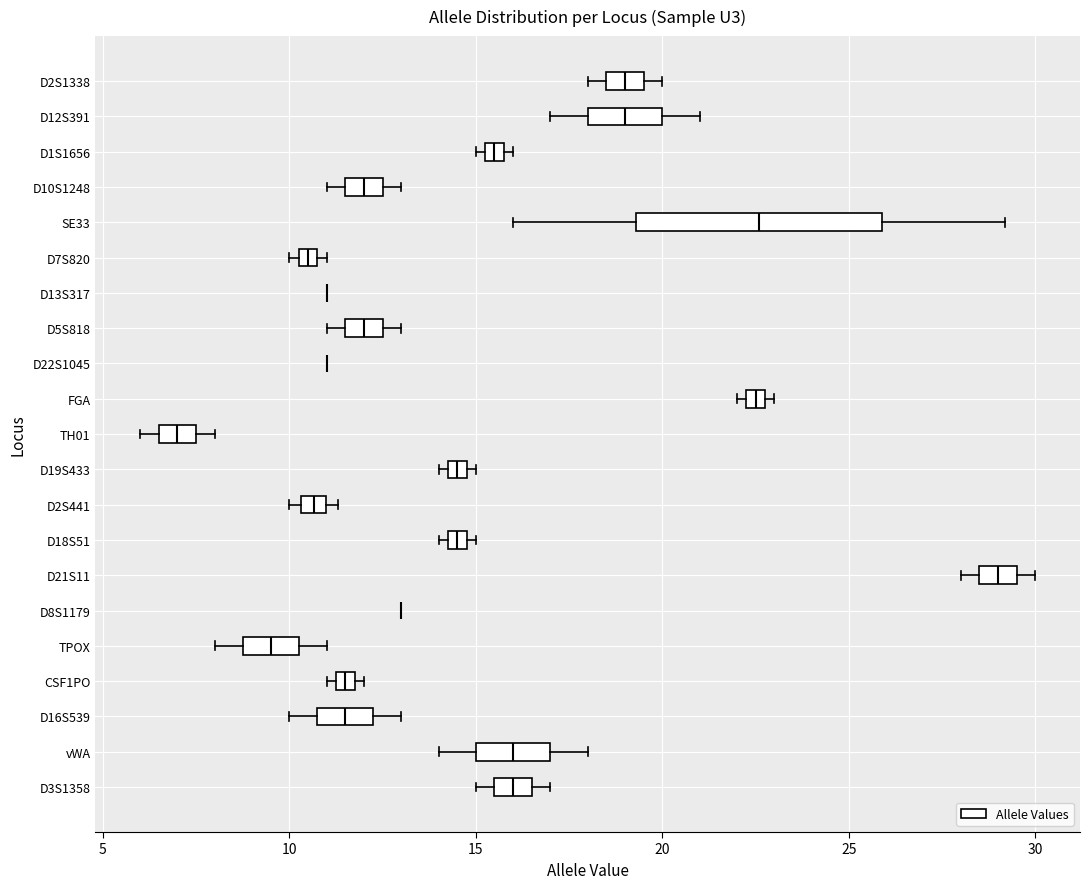

Comparing the boxes themselves (not the whiskers), which one is the widest?

SE33